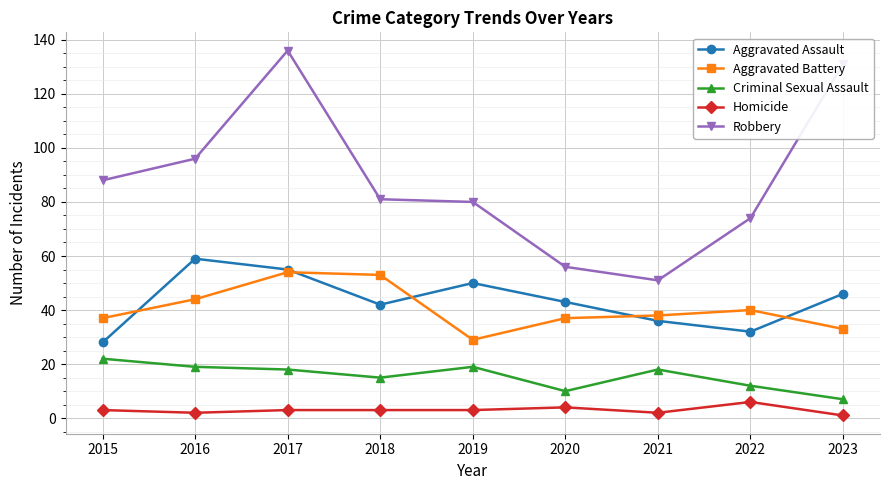

Which series changed the most between 2015 and 2022?

Robbery